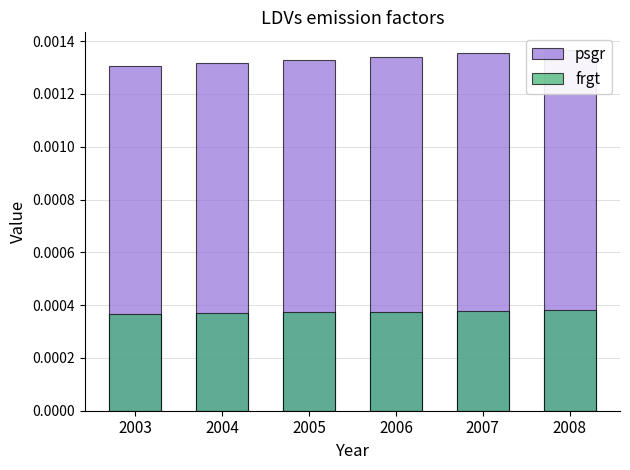

Which series has the widest spread of values?

psgr